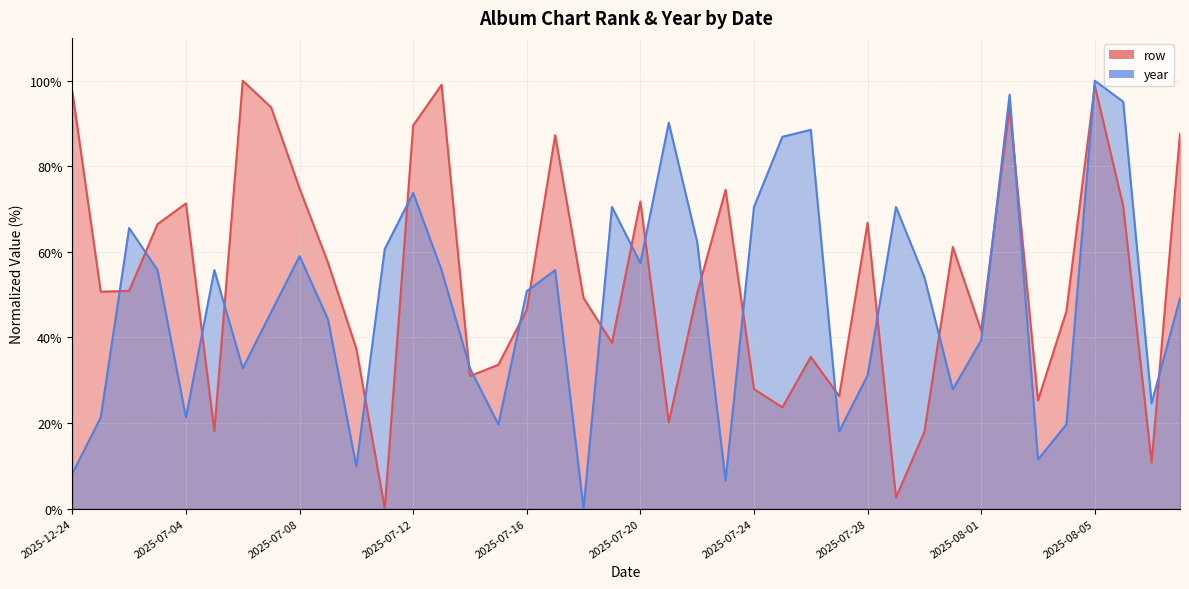

Is the value of year at 2025-12-24 greater than the value of row at 2025-07-27?

No